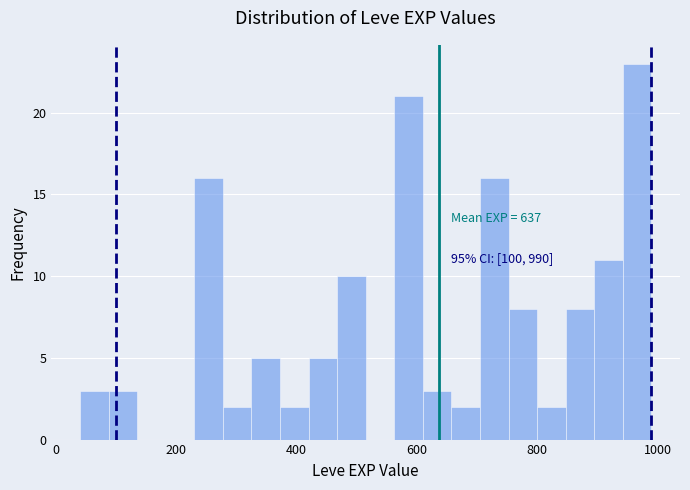

Read against the x-axis, roughly where is the centre of the tallest bar?

960